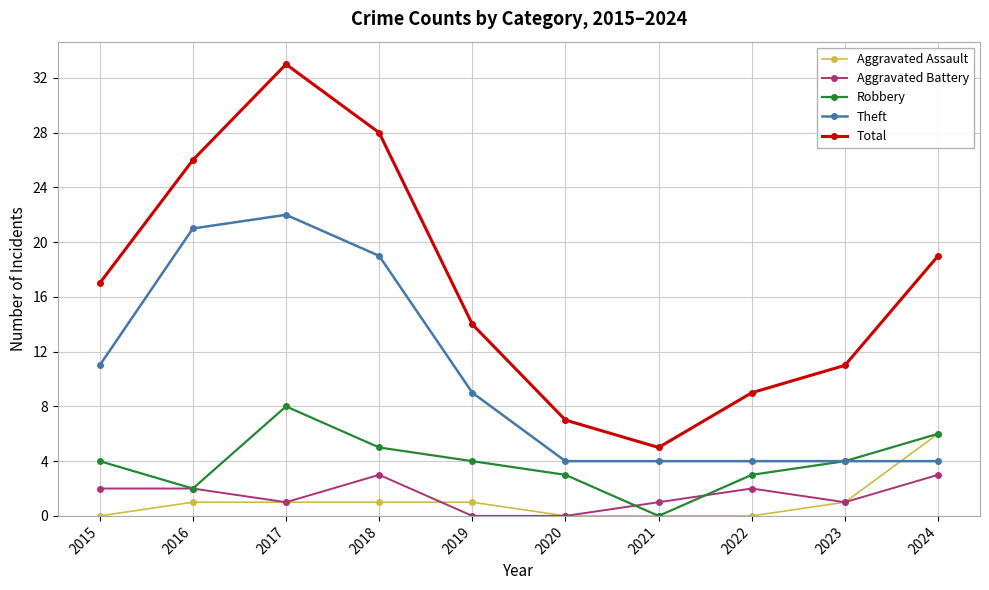

At how many categories does at least one series exceed 15?

5